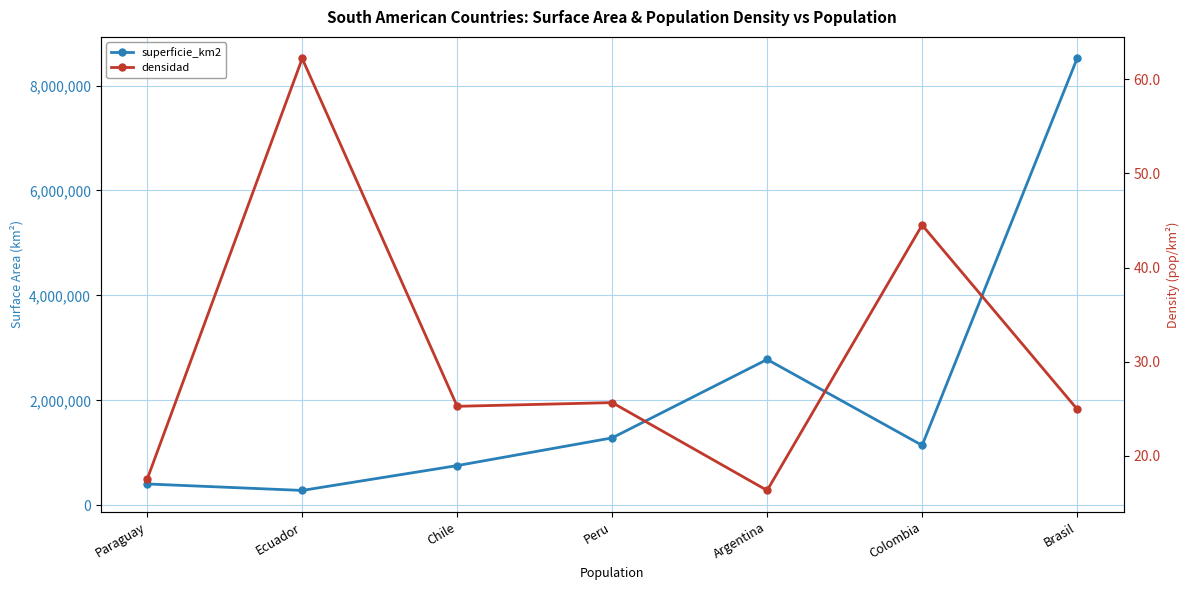

Count the number of data series in this chart.

2